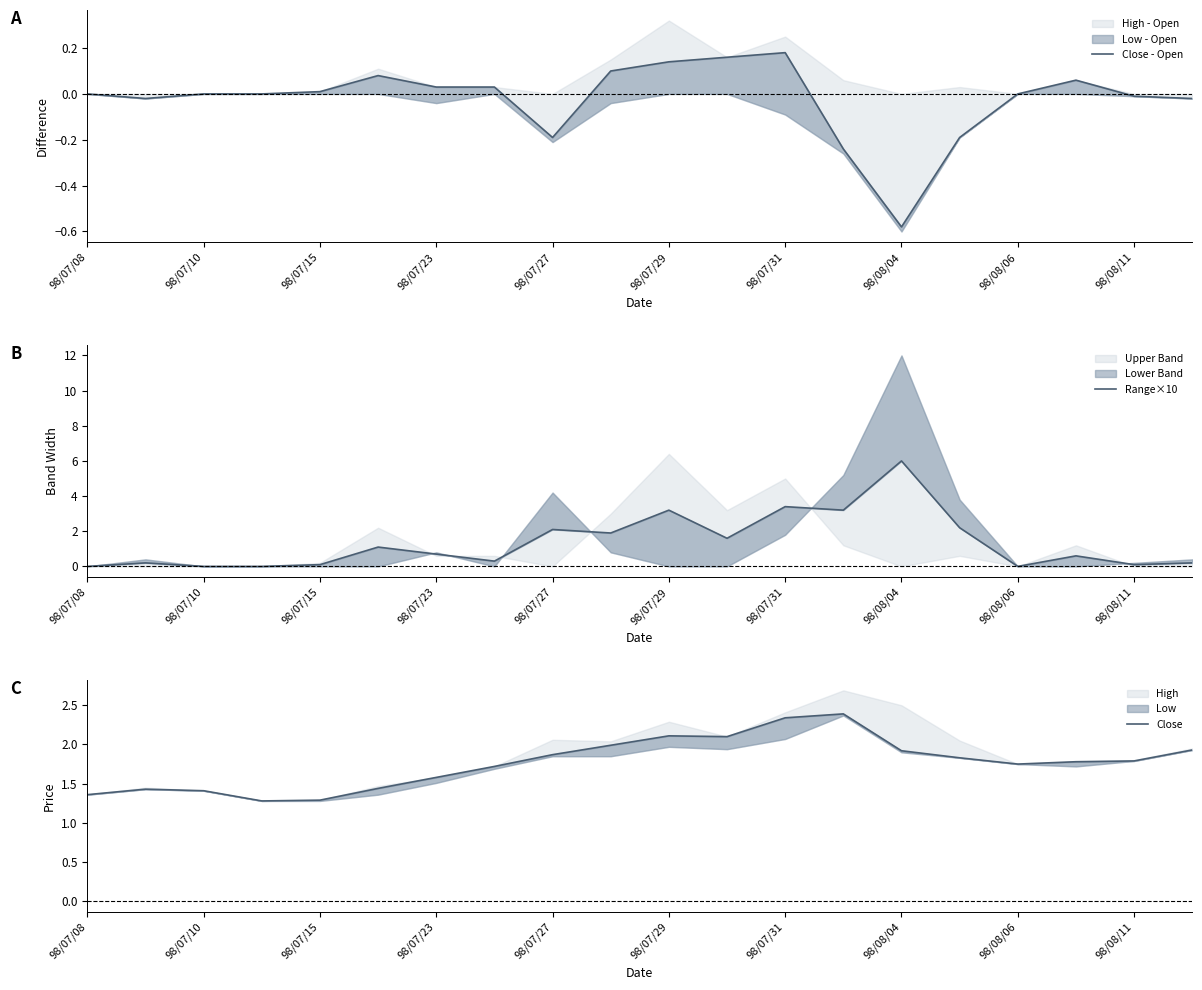

Read the Close - Open value at 98/07/29.

0.1